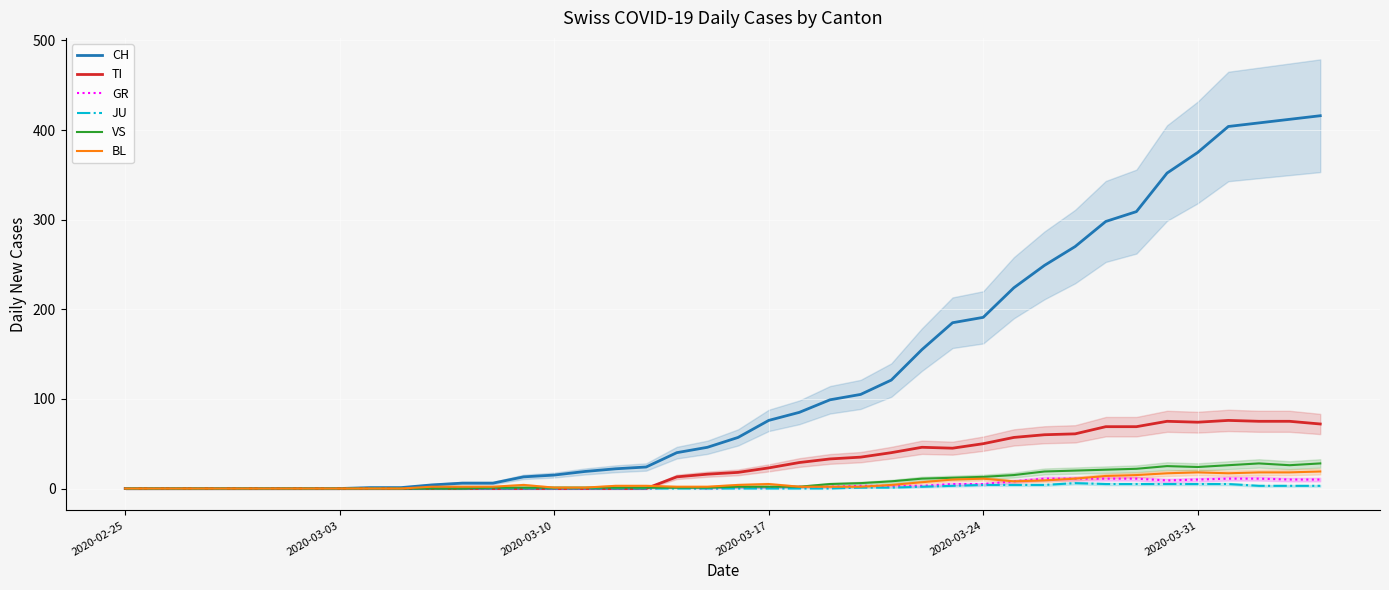

What are all the series names shown in the legend?

CH, TI, GR, JU, VS, BL